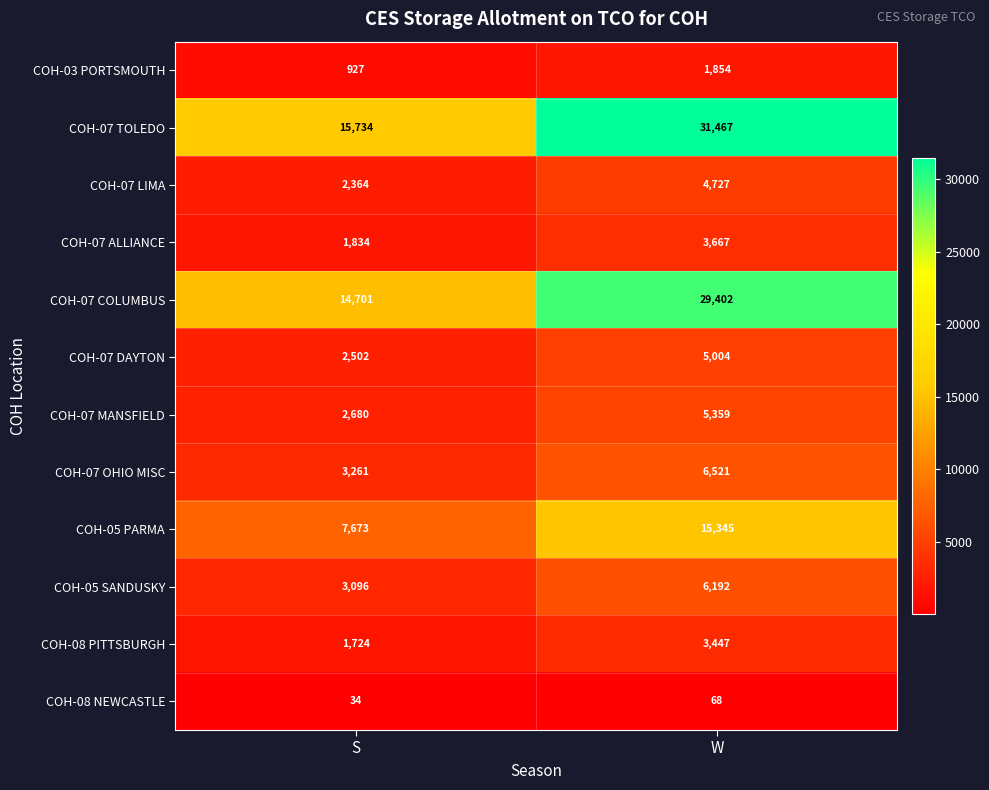

The COH-05 PARMA series shows 7673 at S. True or false?

True